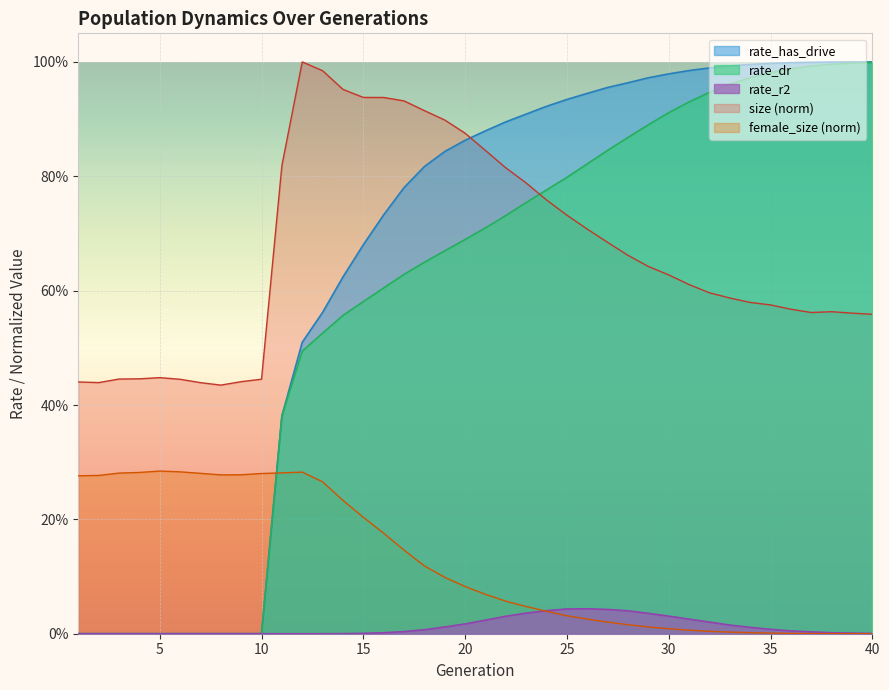

List the series in order of their peak value, lowest first.

rate_r2, female_size, rate_dr, rate_has_drive, size